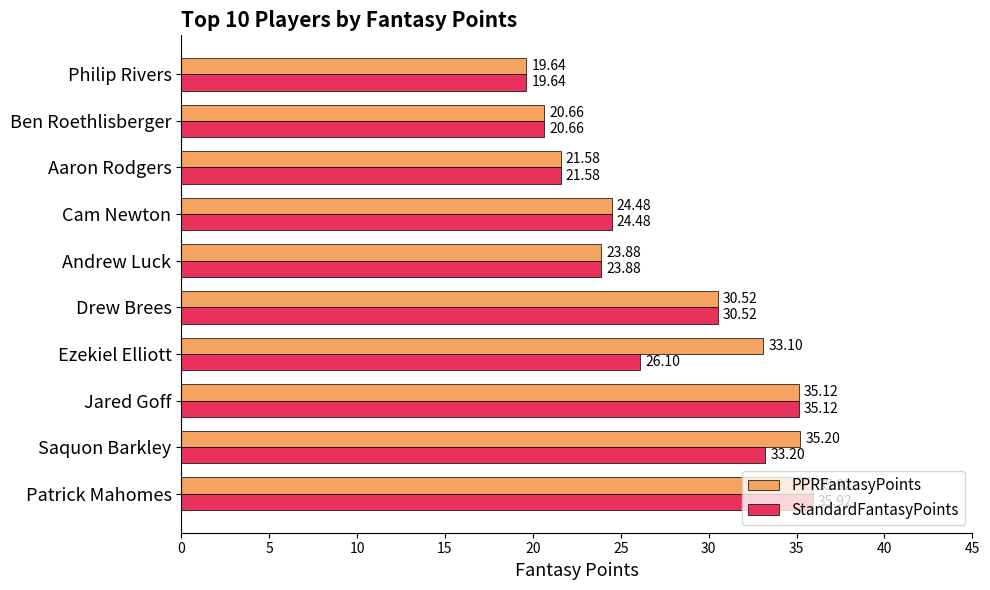

Rank the series by their average value, from highest to lowest.

PPRFantasyPoints, StandardFantasyPoints